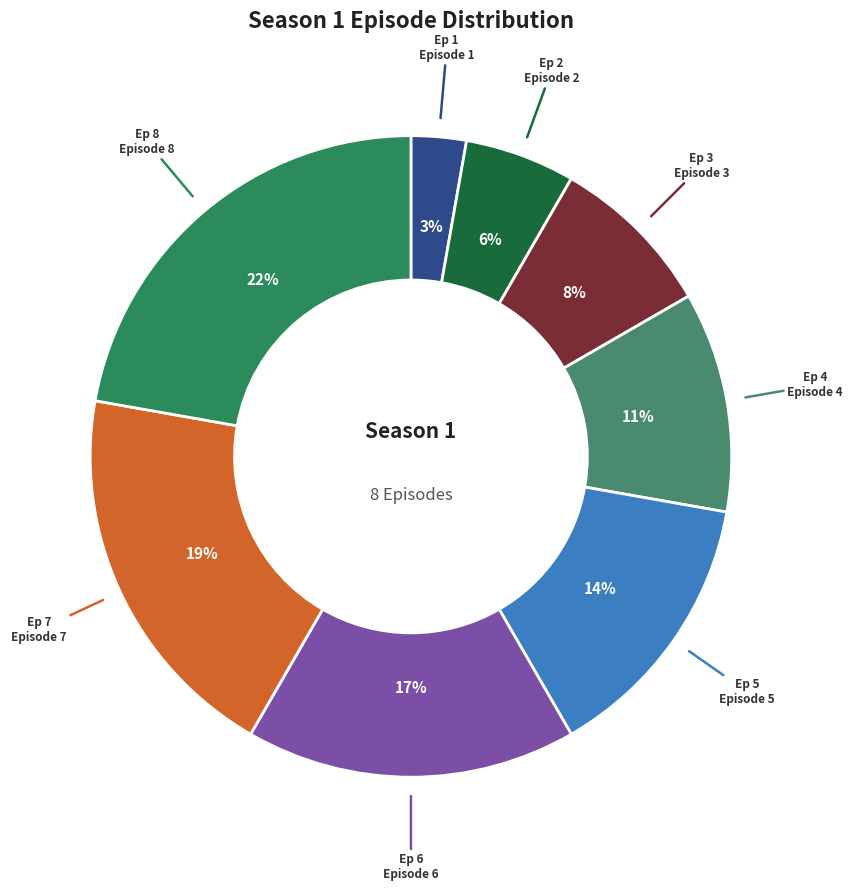

Is it true that Episode 4 is 11% of the pie?

True